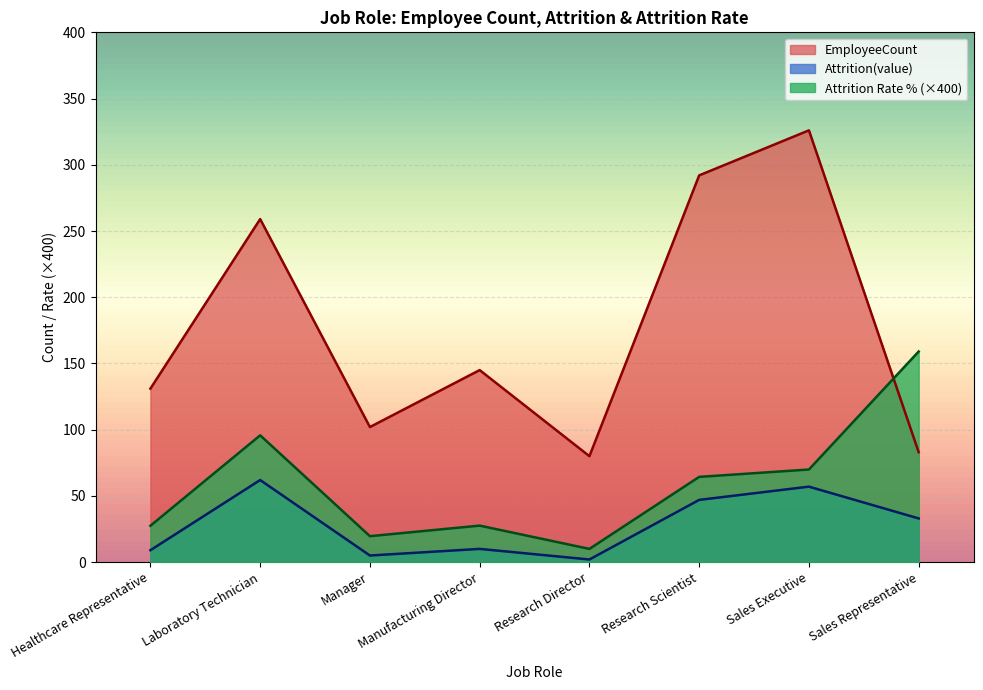

What position from the right is Research Scientist?

3